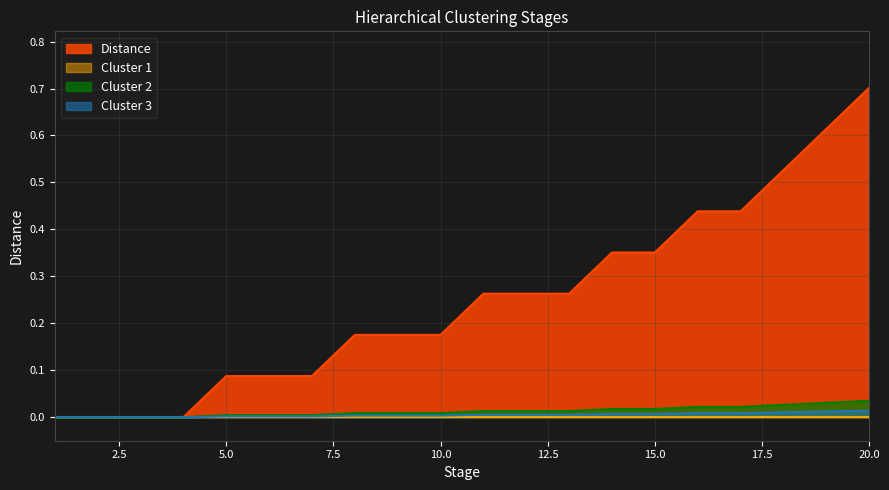

What is the greatest value displayed?

0.7